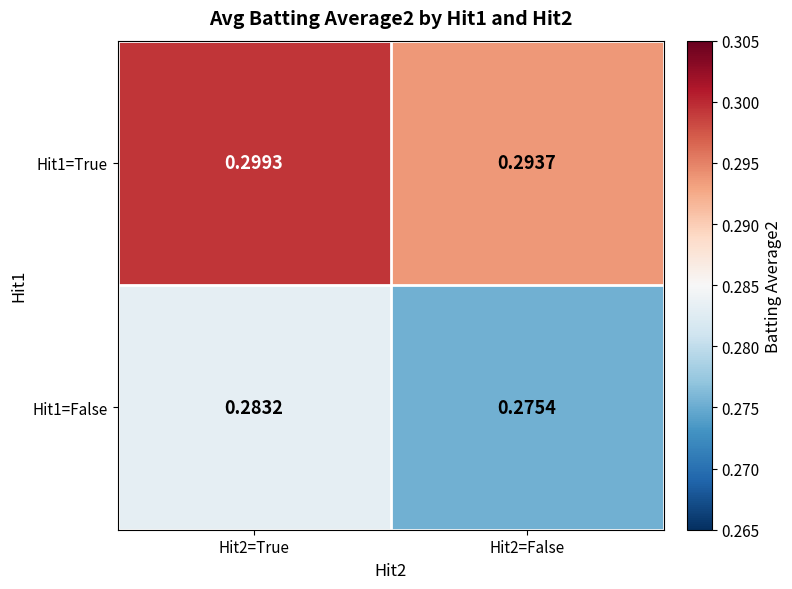

How many distinct data groups are displayed?

2